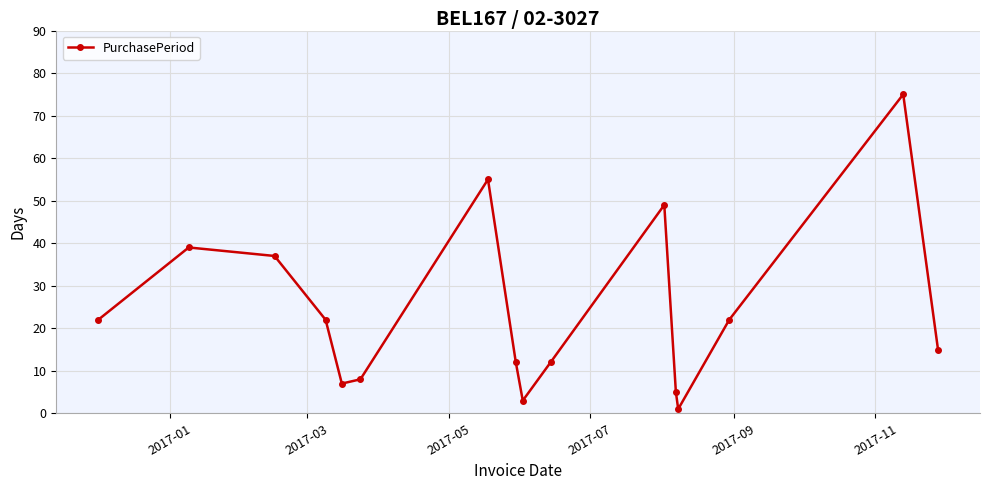

Reading right to left, what are all the values shown in this chart?

15	75	22	1	5	49	12	3	12	55	8	7	22	37	39	22